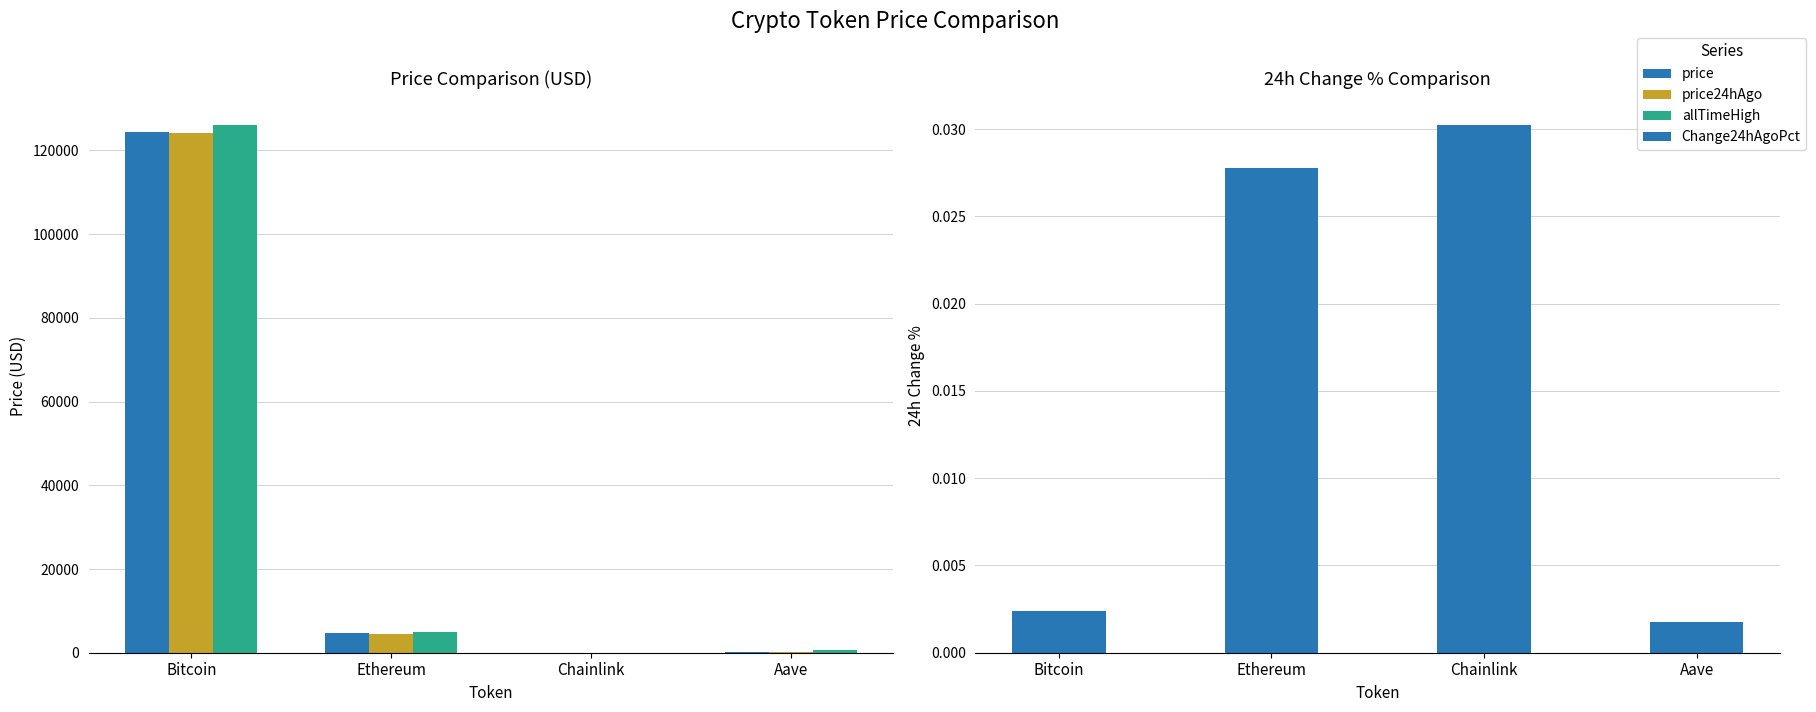

What are all the series names shown in the legend?

price, price24hAgo, allTimeHigh, Change24hAgoPct